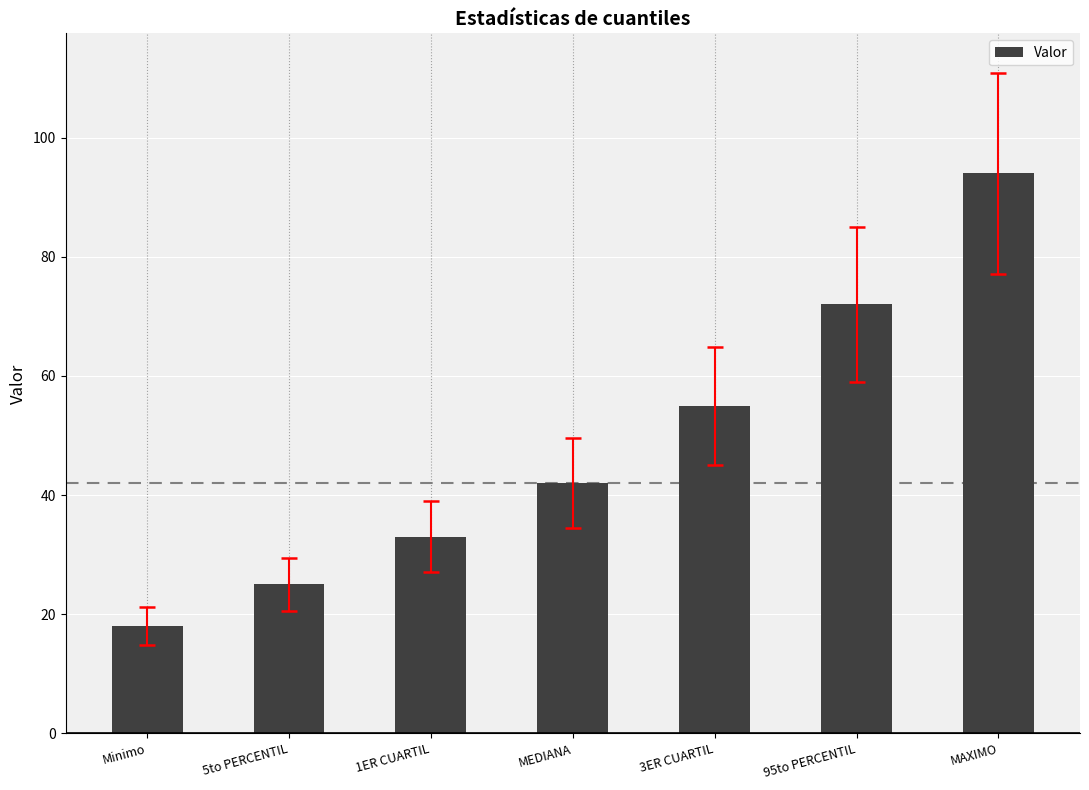

List the labels in order of value, largest first.

MAXIMO, 95to PERCENTIL, 3ER CUARTIL, MEDIANA, 1ER CUARTIL, 5to PERCENTIL, Minimo